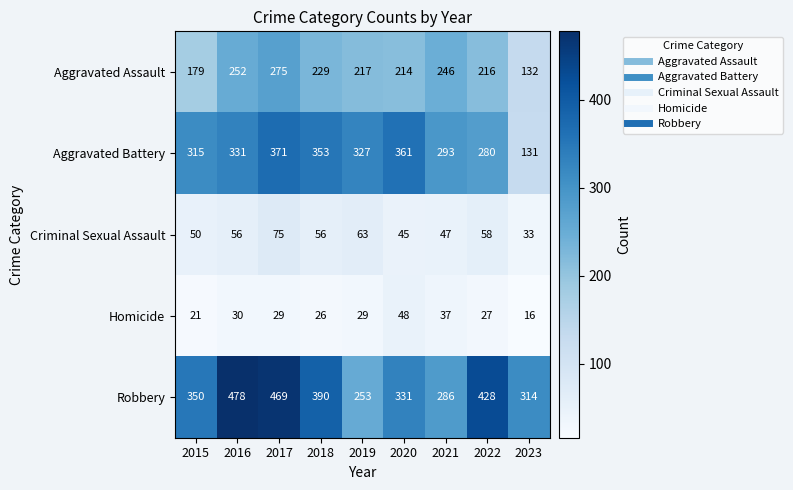

What is the difference between the second highest and minimum values in the Criminal Sexual Assault series?

30